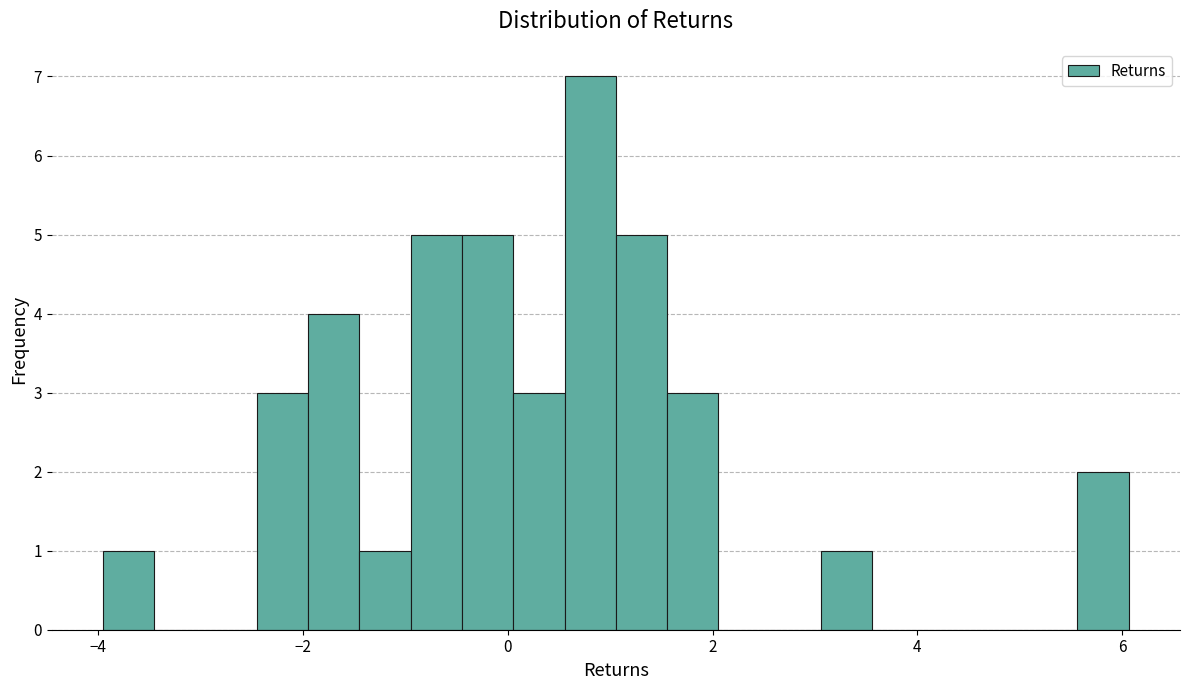

Read against the x-axis, roughly where is the centre of the tallest bar?

0.8